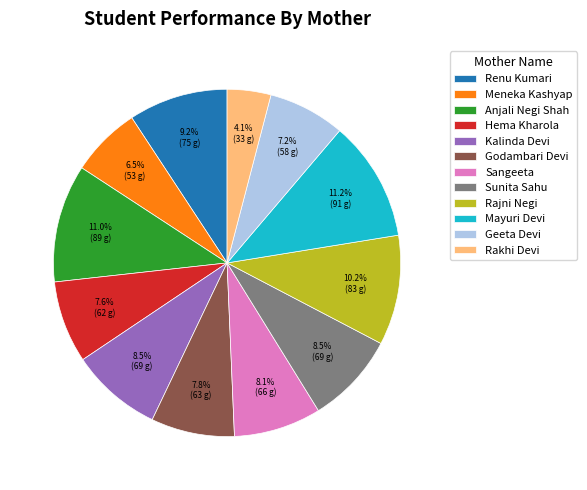

What percentage is the Renu Kumari slice, to the nearest percent?

9%